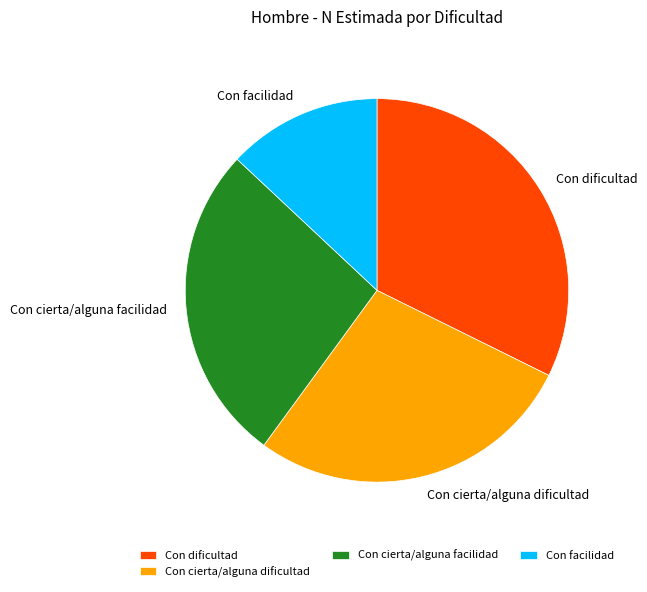

True or false: Con cierta/alguna dificultad accounts for 38% of the total.

False